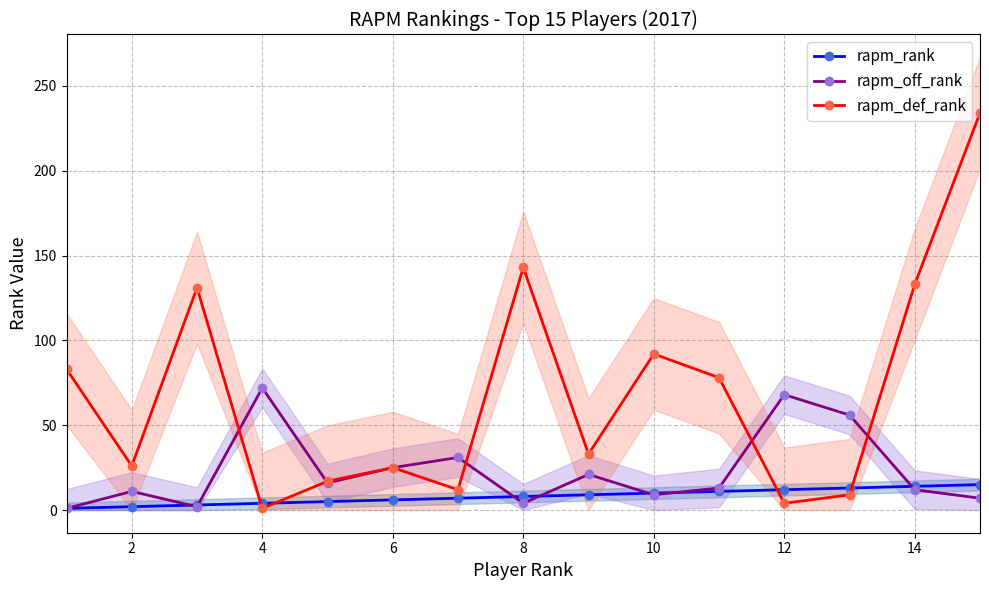

What is the maximum value for rapm_rank?

15